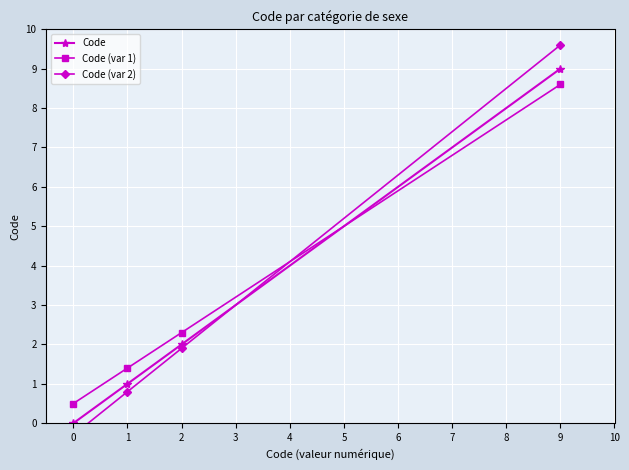

The value of Code at 0 is -3.6. True or false?

False